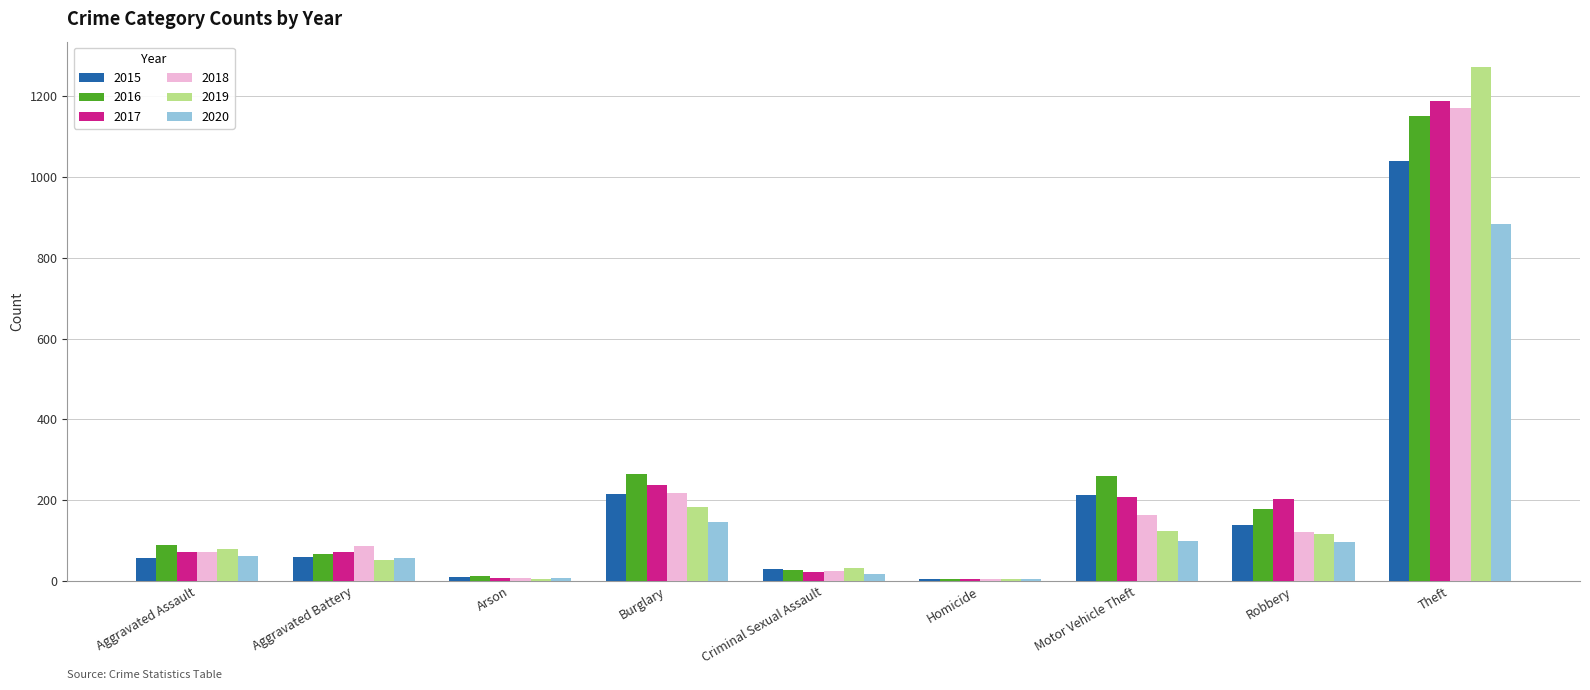

Read the 2016 value at Arson.

12